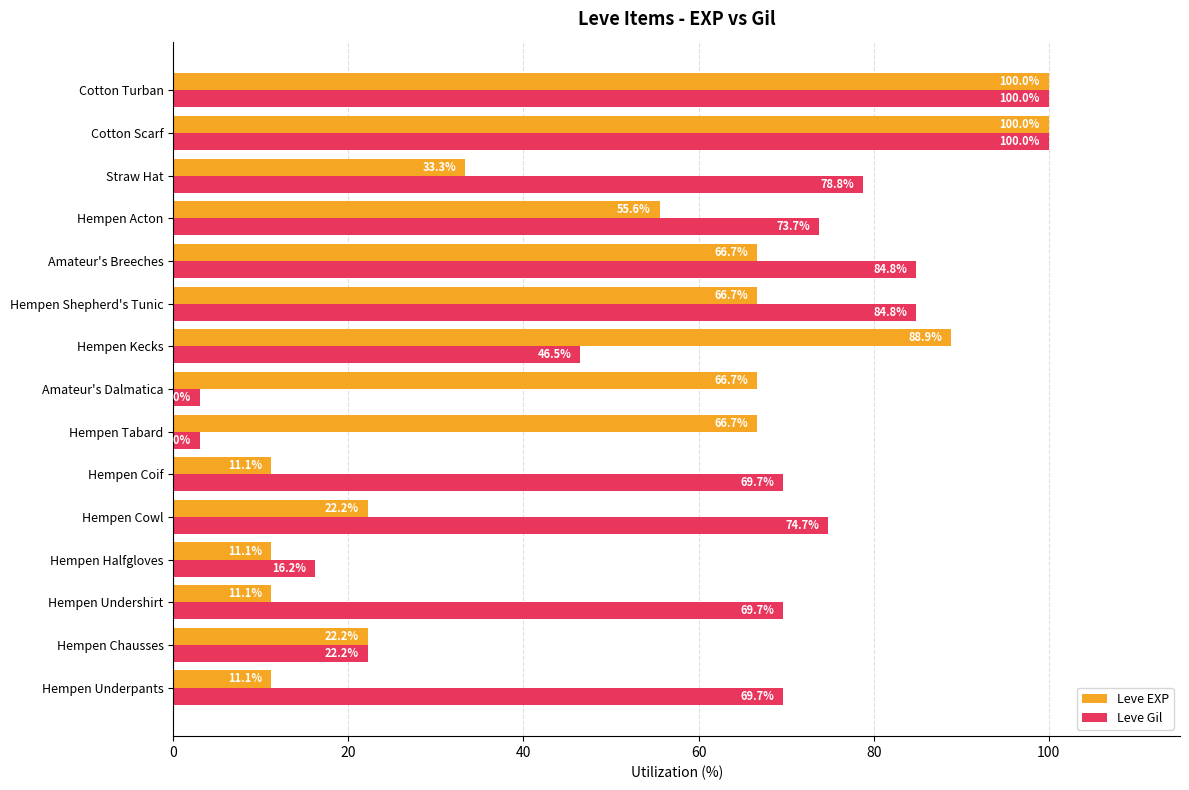

True or false: Leve Gil has a value of 3.0 at Amateur's Dalmatica.

True